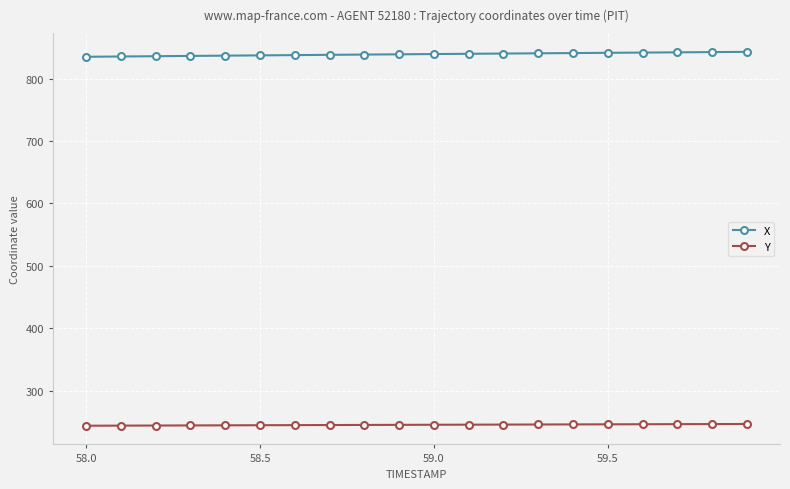

What are all the series names shown in the legend?

X, Y